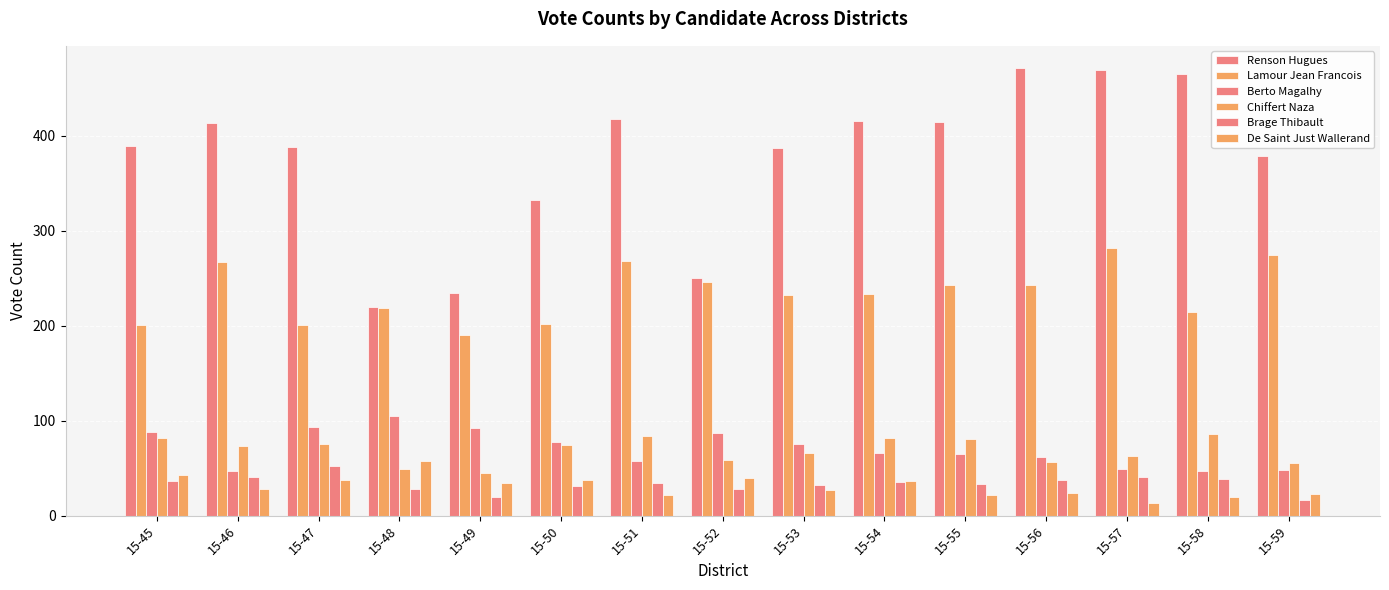

Count the number of categories in the chart.

15